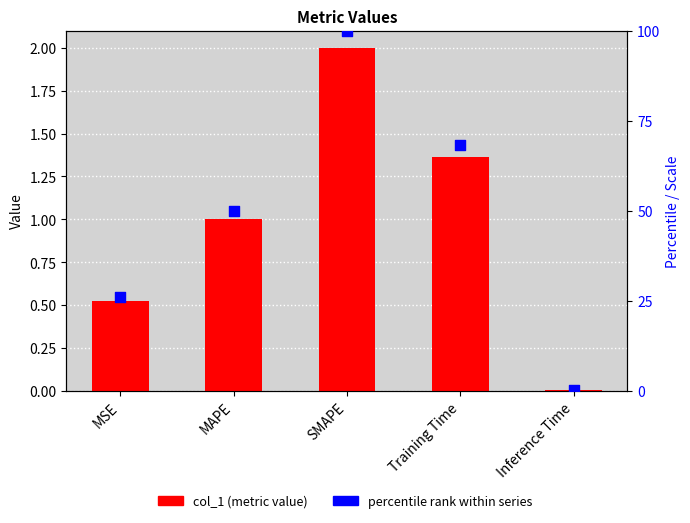

What is the total value across all series at MAPE?

51.0